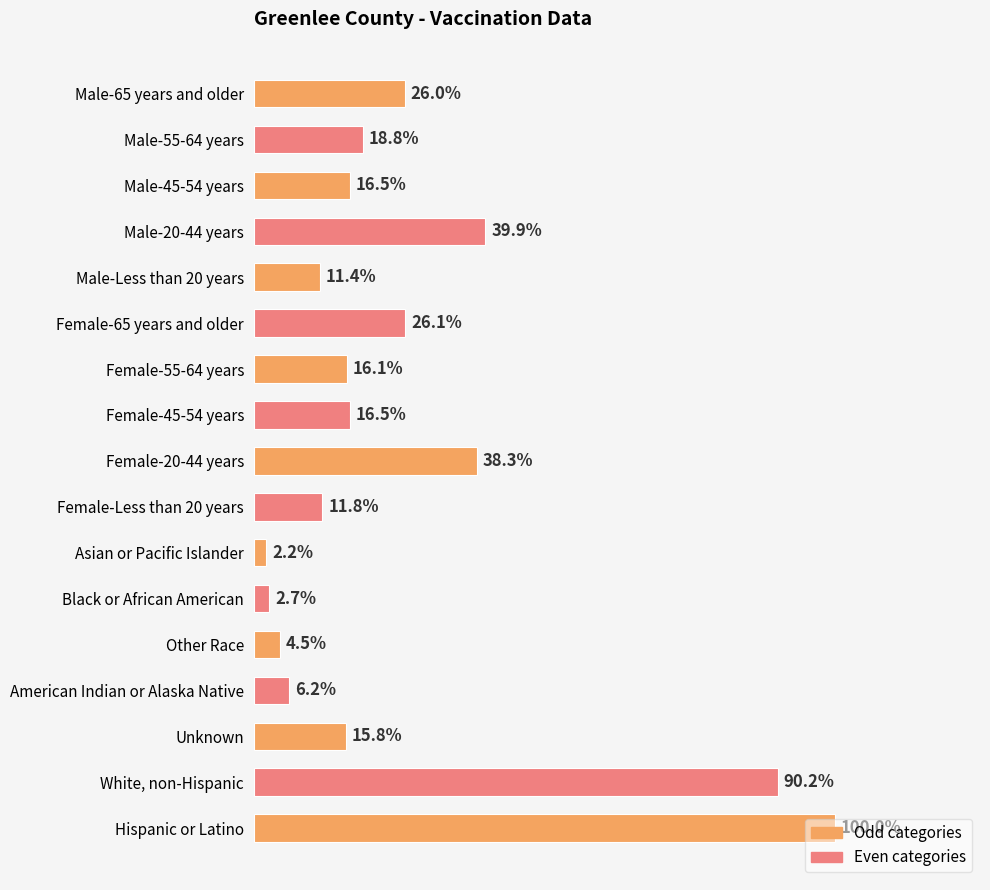

Does the chart contain any negative values?

No